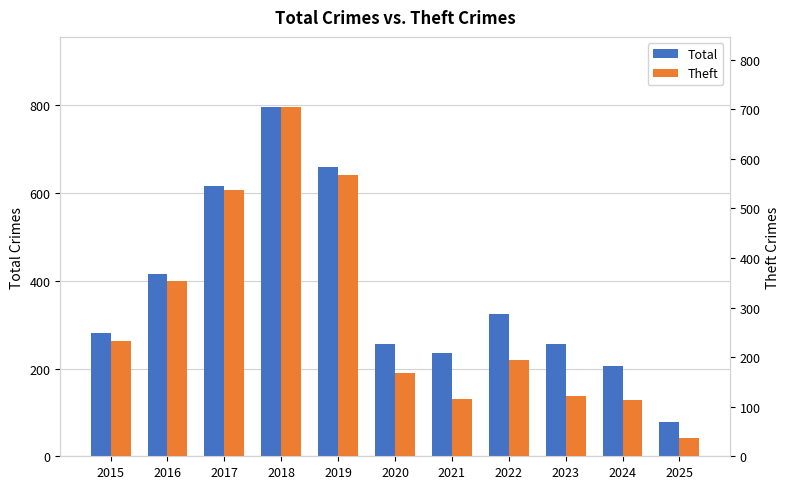

At which category is the sum across all series the highest?

2018